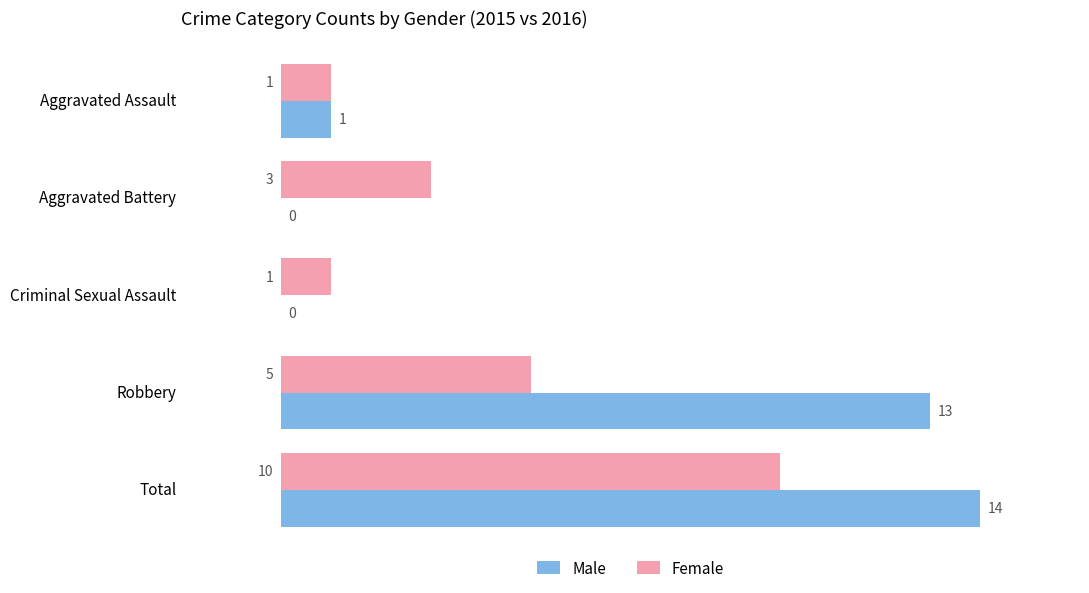

Is the value of Male at Robbery greater than the value of Female at Robbery?

Yes